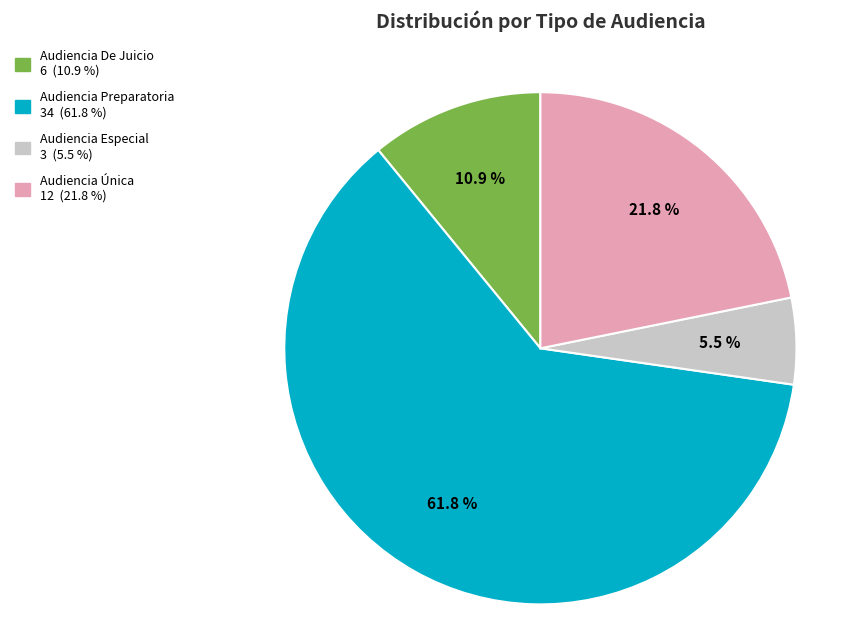

Rank the categories by value from lowest to highest.

Audiencia Especial, Audiencia De Juicio, Audiencia Única, Audiencia Preparatoria